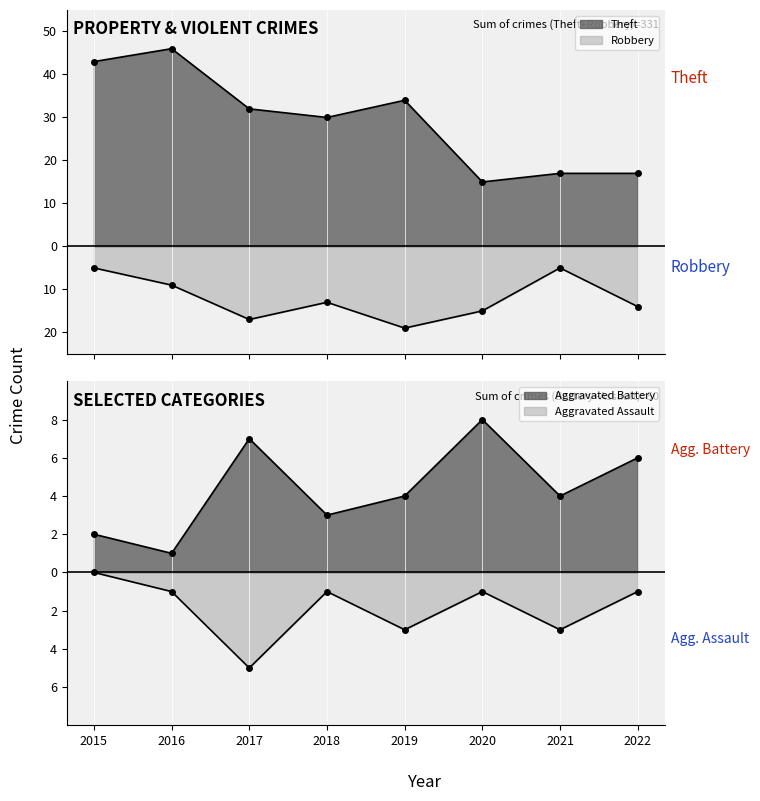

Which series has the widest spread of values?

Theft